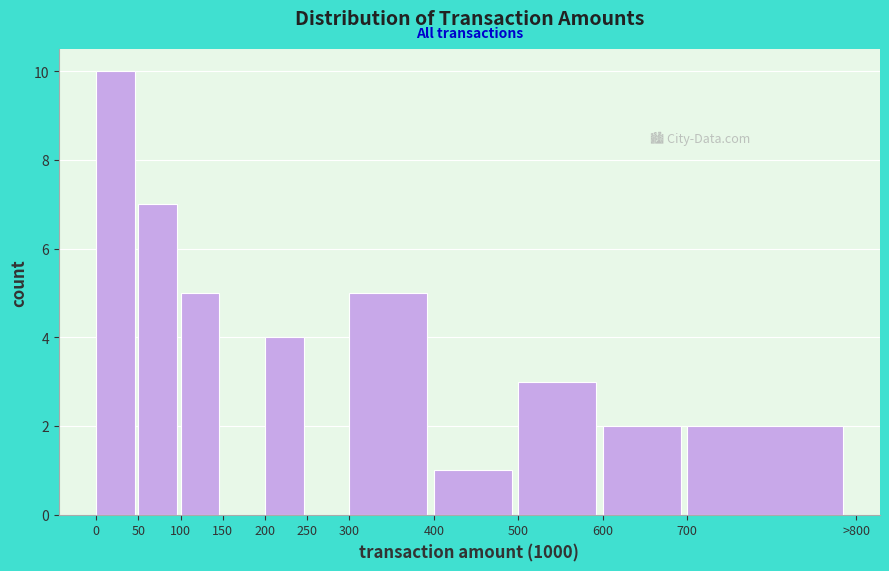

Reading left to right, transcribe all the data shown in this chart.

0=10	50=7	100=5	150=0	200=4	250=0	300=5	400=1	500=3	600=2	700=2